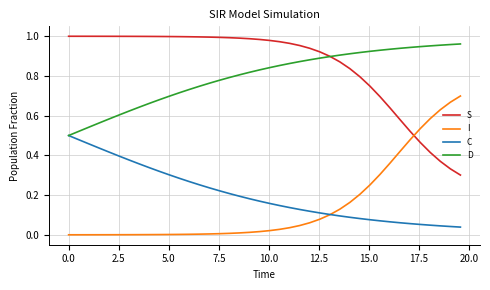

How many lines are shown in the chart?

4